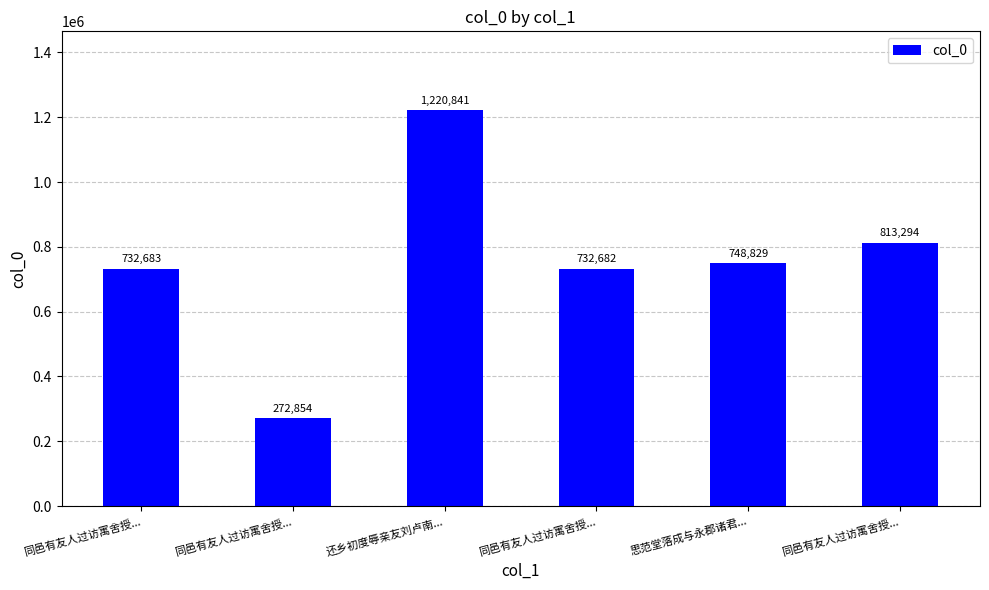

What is the smallest value displayed?

272854